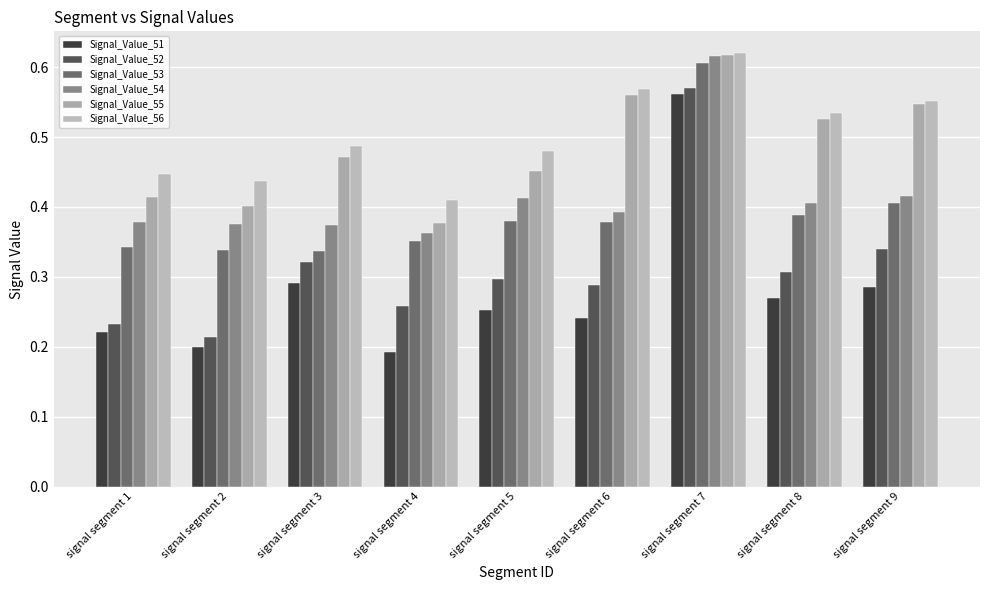

How many bars are there in each group?

6